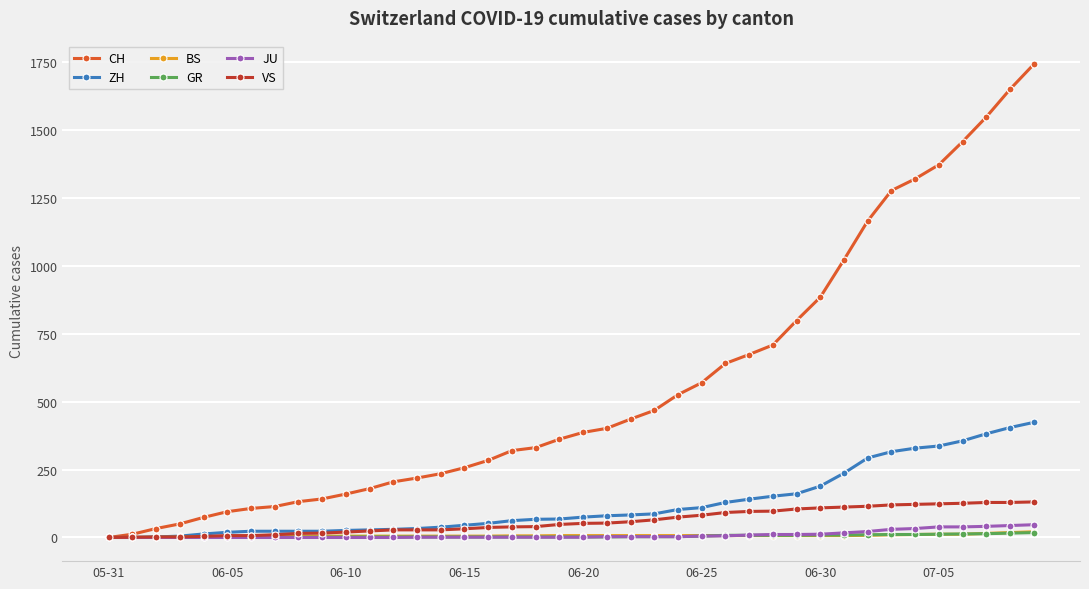

What is the greatest value displayed?

1743